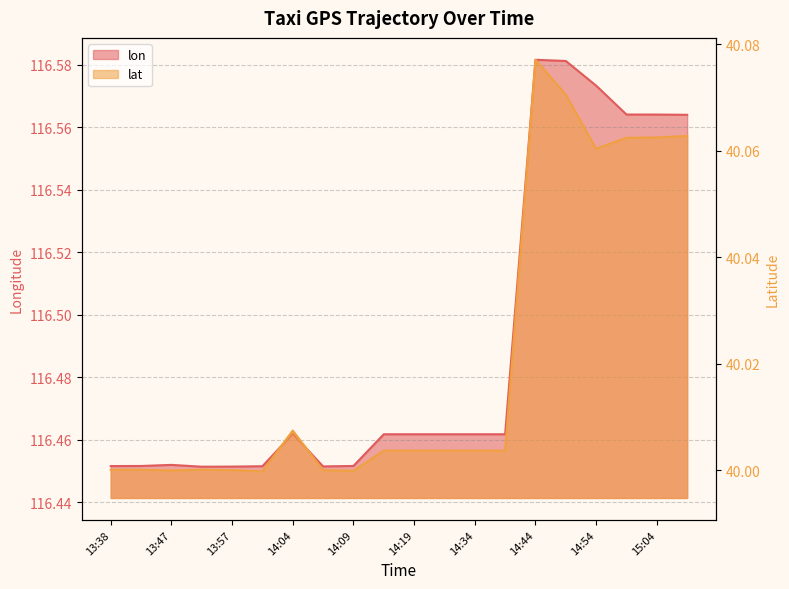

True or false: lat and lon intersect in this chart.

False